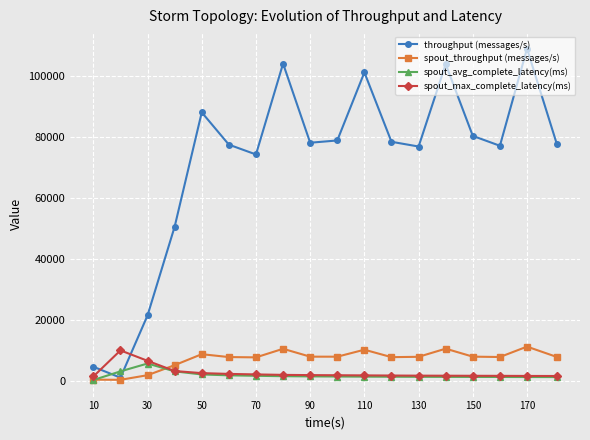

Which series has the largest range (max minus min)?

throughput (messages/s)